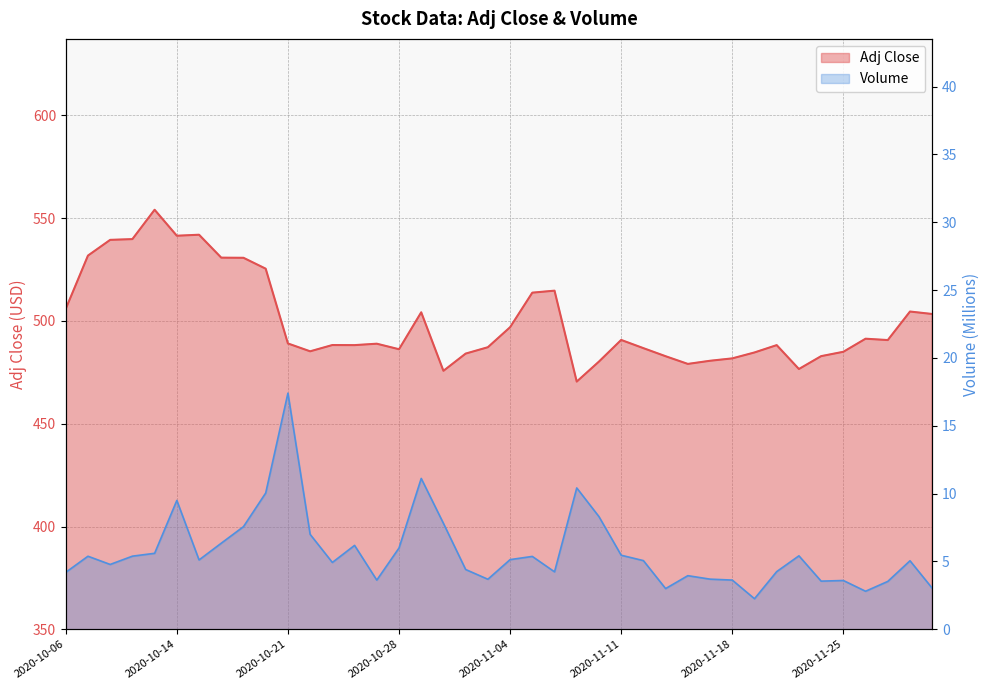

Is it true that Adj Close equals 793.8 at 2020-11-27?

False